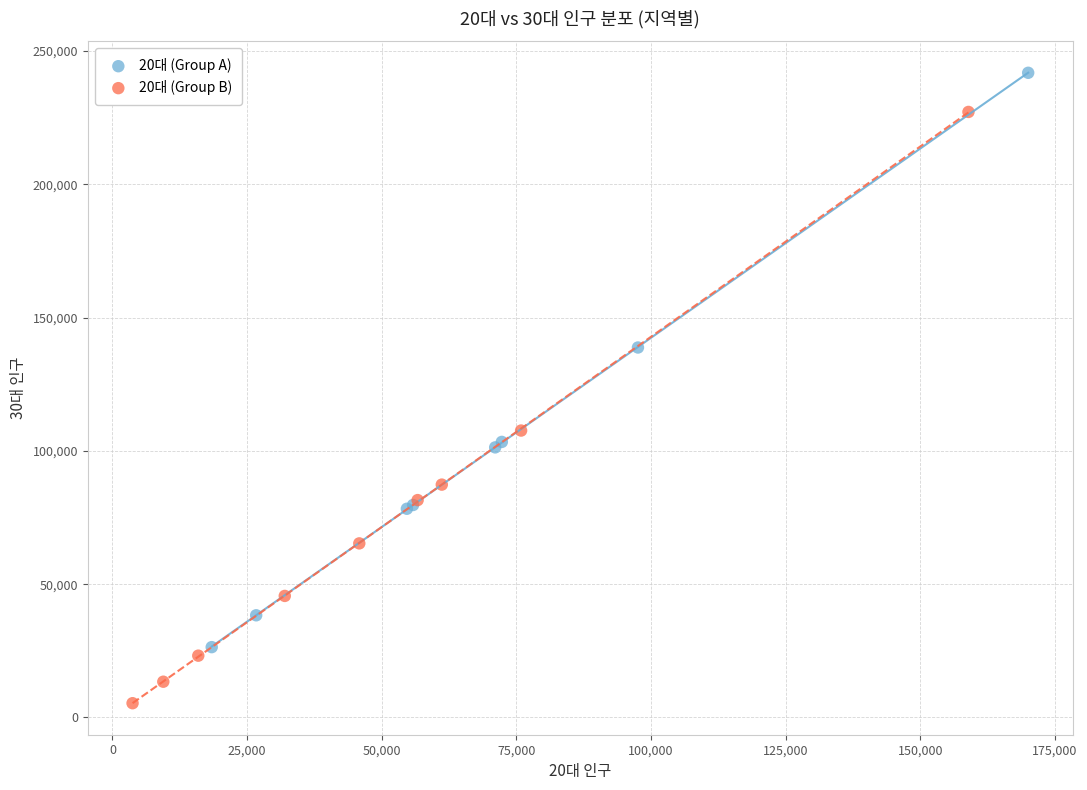

Which series contains the lowest Y value?

20대 (Group B)